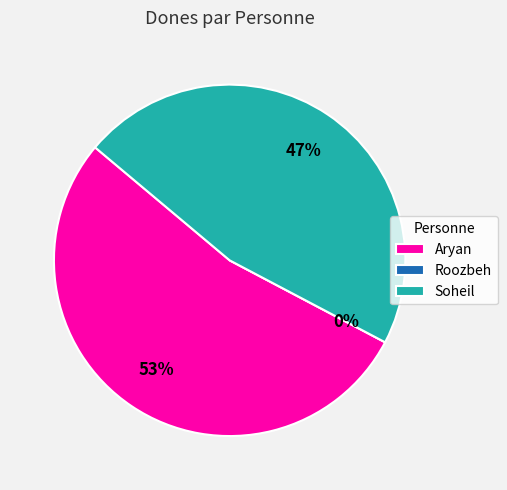

What portion of the pie excludes Aryan?

46.6%